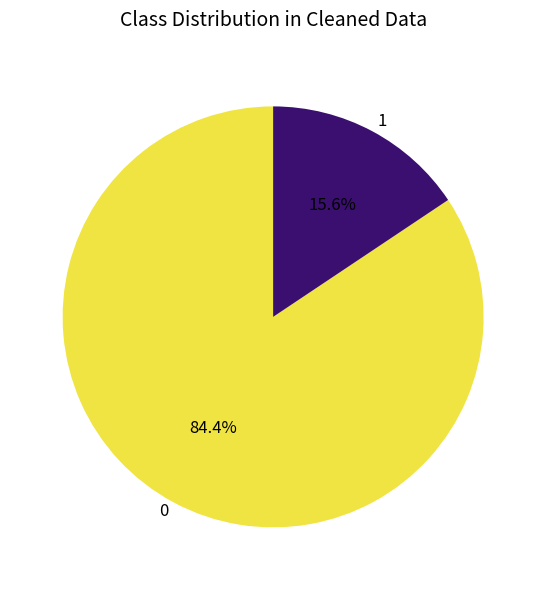

Which category has the biggest portion of the pie?

0